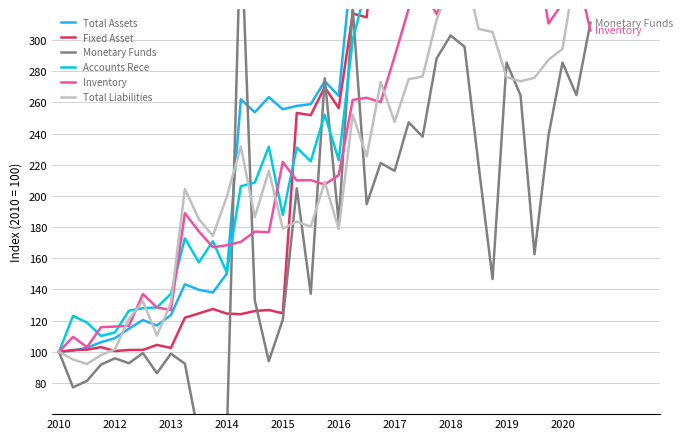

What value does the Total Liabilities series have at 34?

275.9